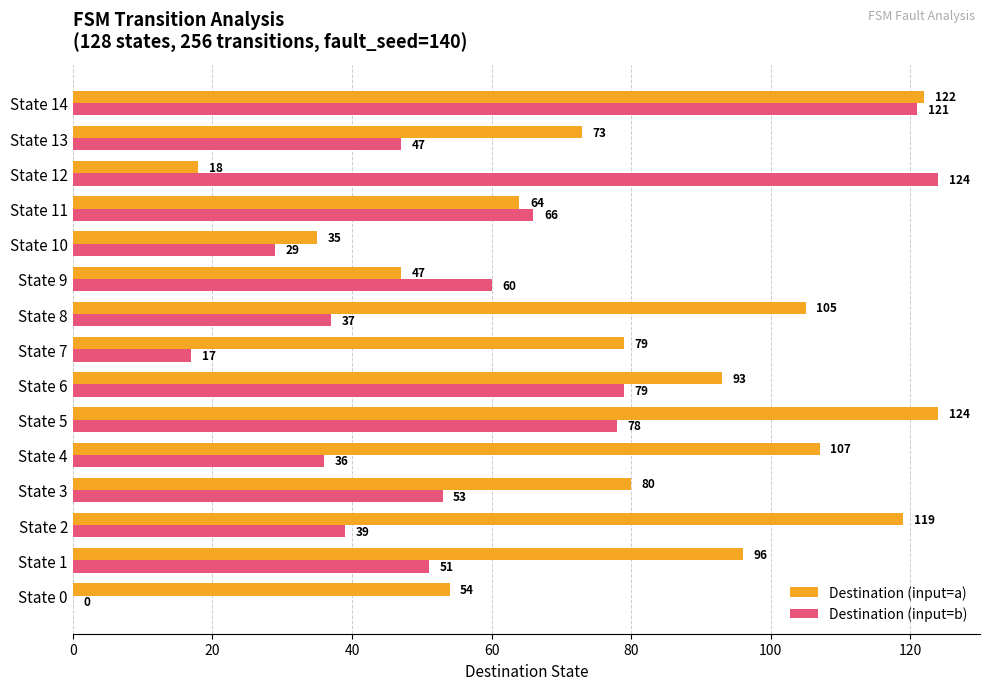

The value of Destination (input=a) at State 13 is 36. True or false?

False